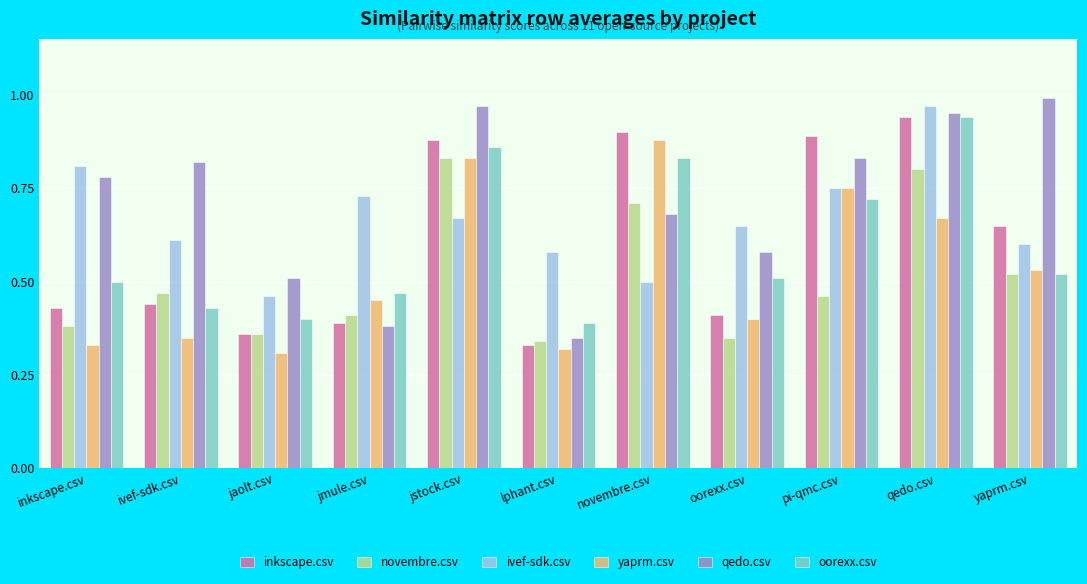

Does the chart contain any negative values?

No